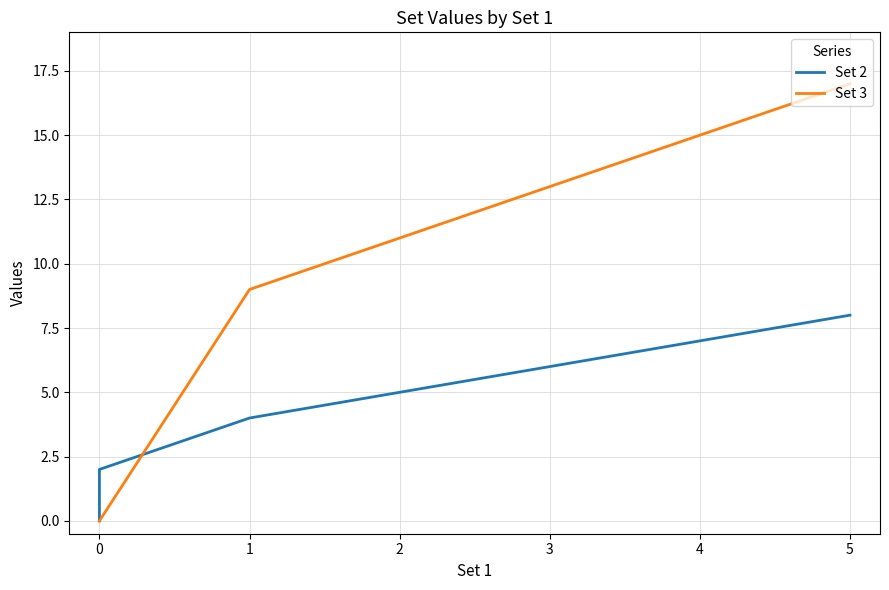

Between 5 and 0, which series saw the biggest shift?

Set 3